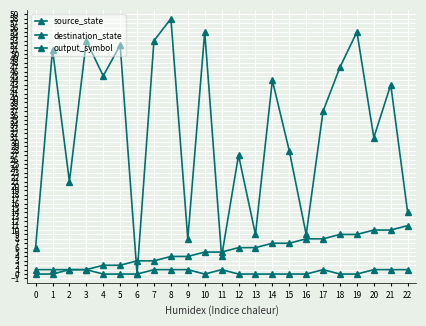

Which series has the largest total across all categories?

destination_state